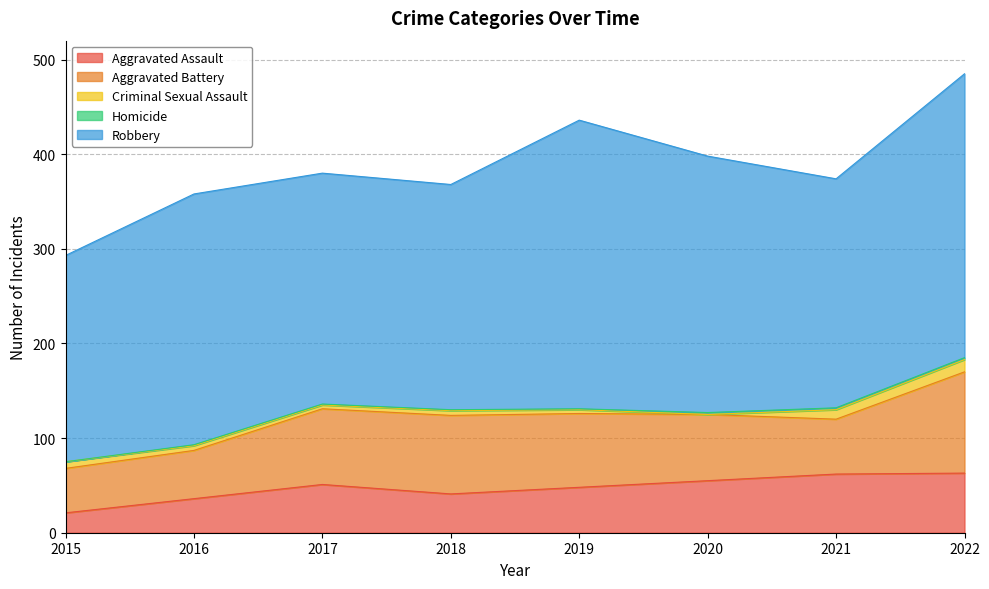

Does the chart display data point markers on the line(s)?

No